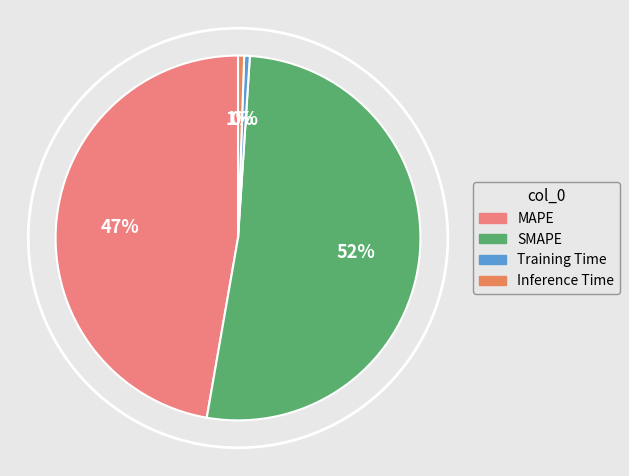

Count the number of slices in the pie.

4